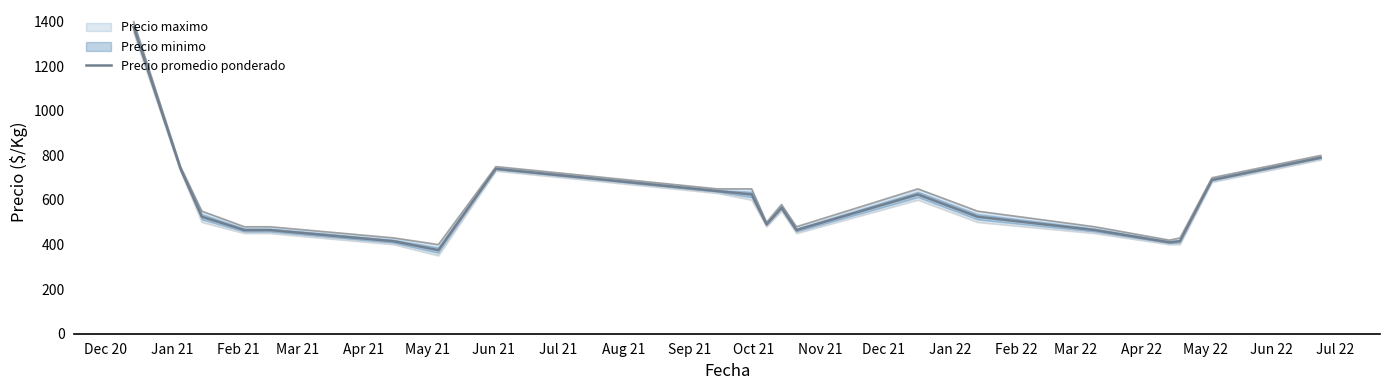

What is the minimum value for Precio promedio ponderado?

375